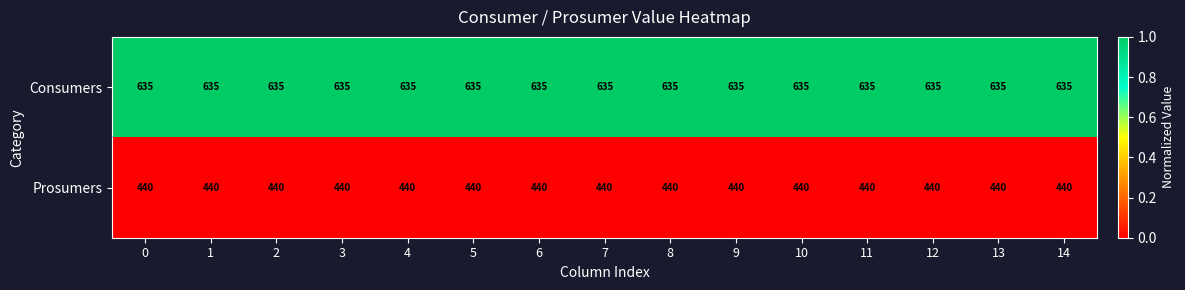

Rank the series by their maximum value, from highest to lowest.

Consumers, Prosumers